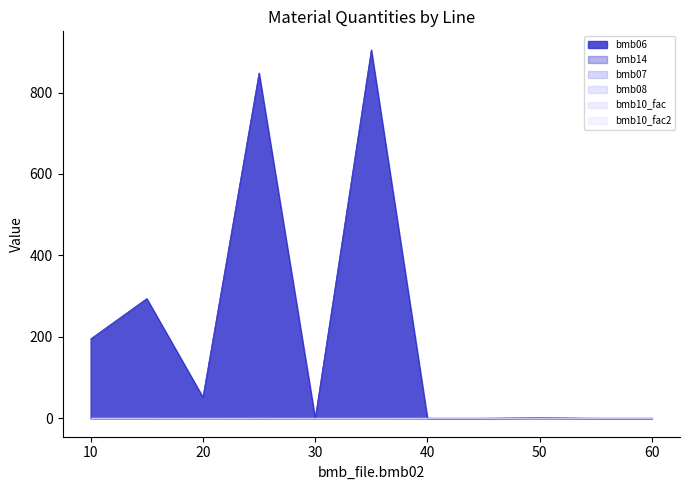

At how many categories does at least one series exceed 242?

3